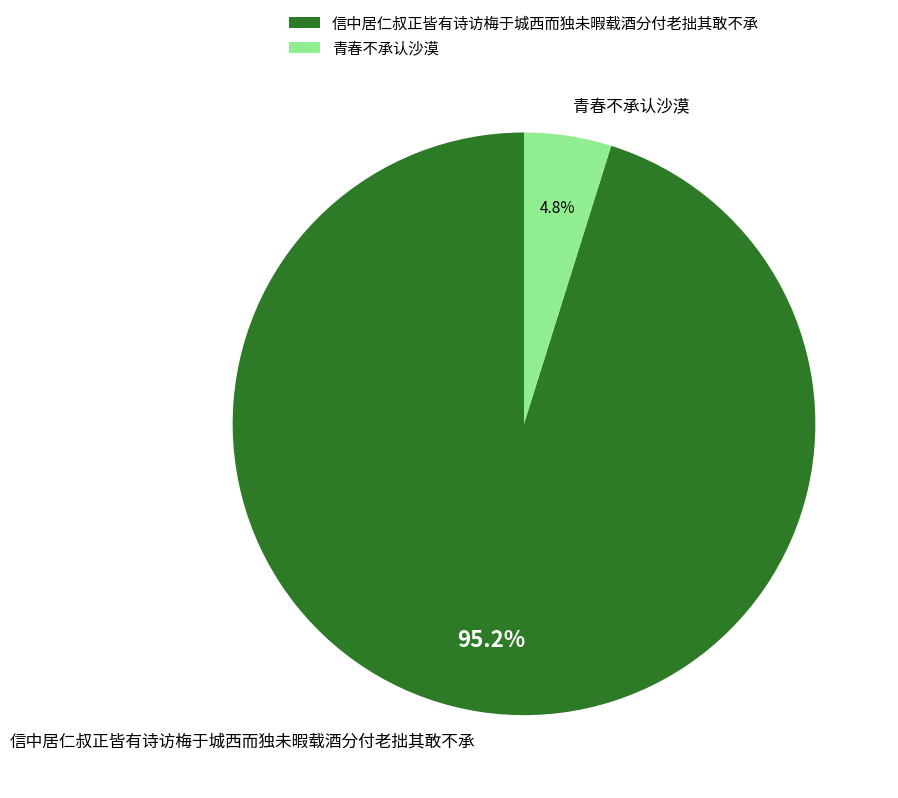

Does 信中居仁叔正皆有诗访梅于城西而独未暇载酒分付老拙其敢不承 account for over 50% of the chart?

Yes